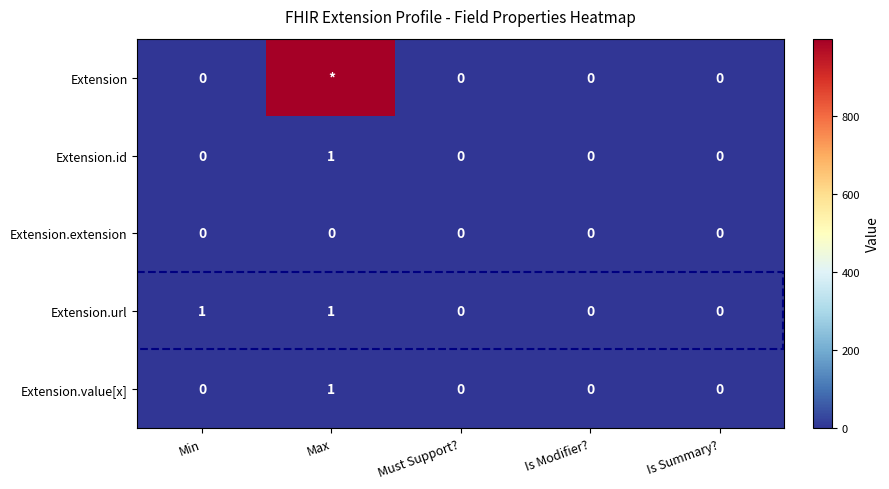

Between Min and Is Summary?, which series saw the biggest shift?

Extension.url